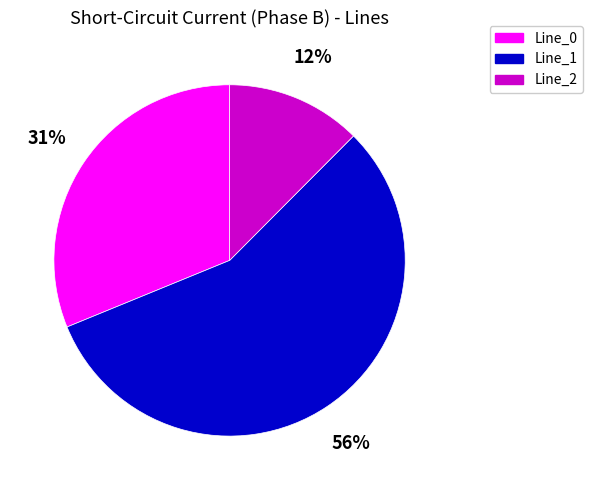

To the nearest percent, what is the average slice percentage?

33%